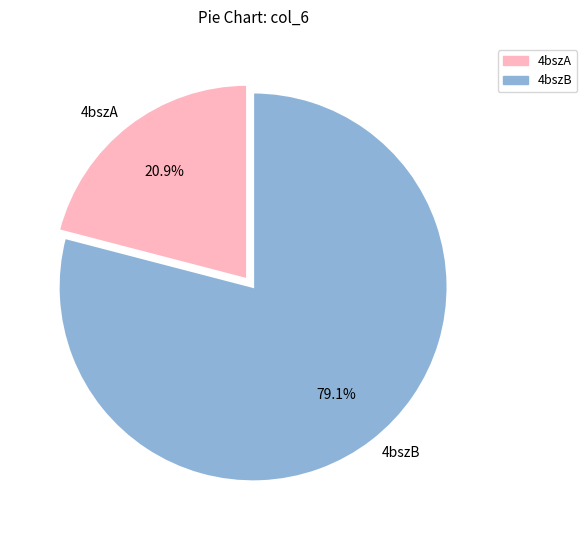

Does any single category account for the majority?

Yes